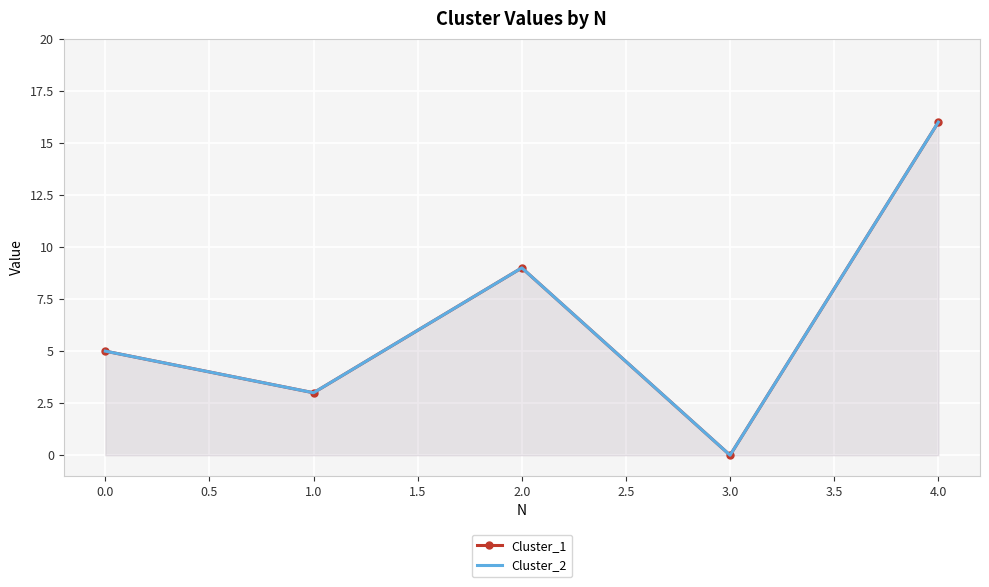

What is the difference between the maximum and minimum values in the Cluster_1 series?

16